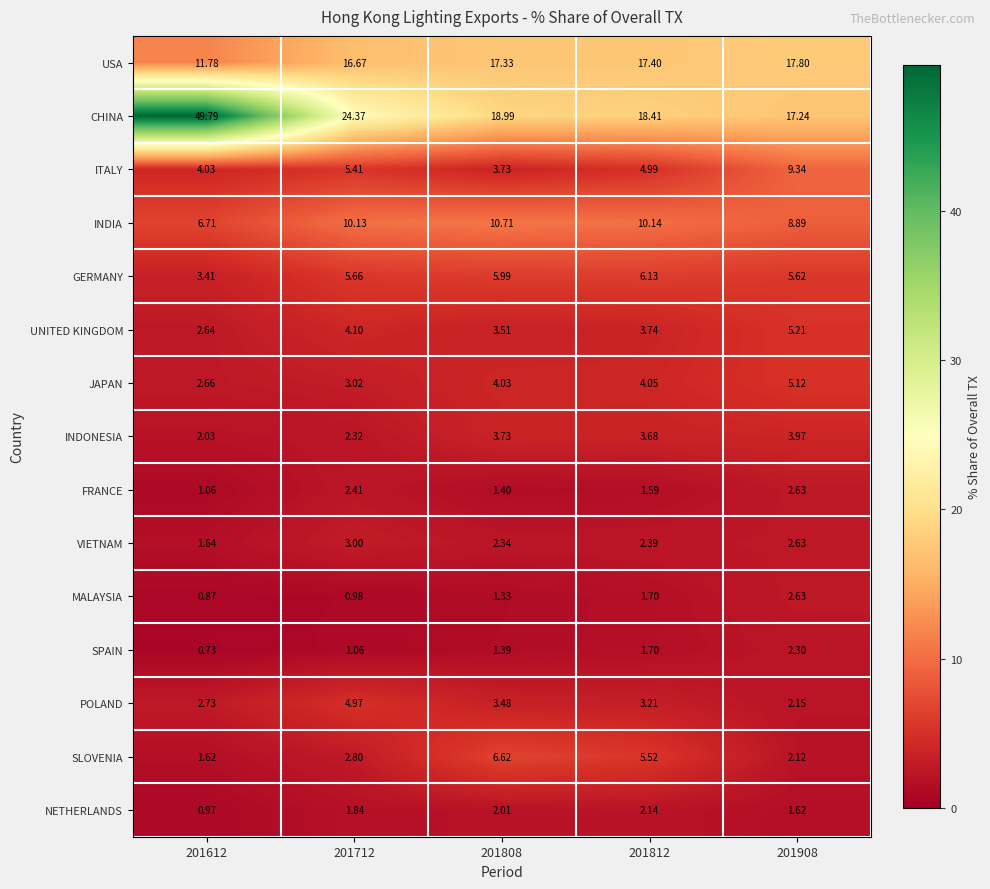

Which series has the largest range (max minus min)?

CHINA